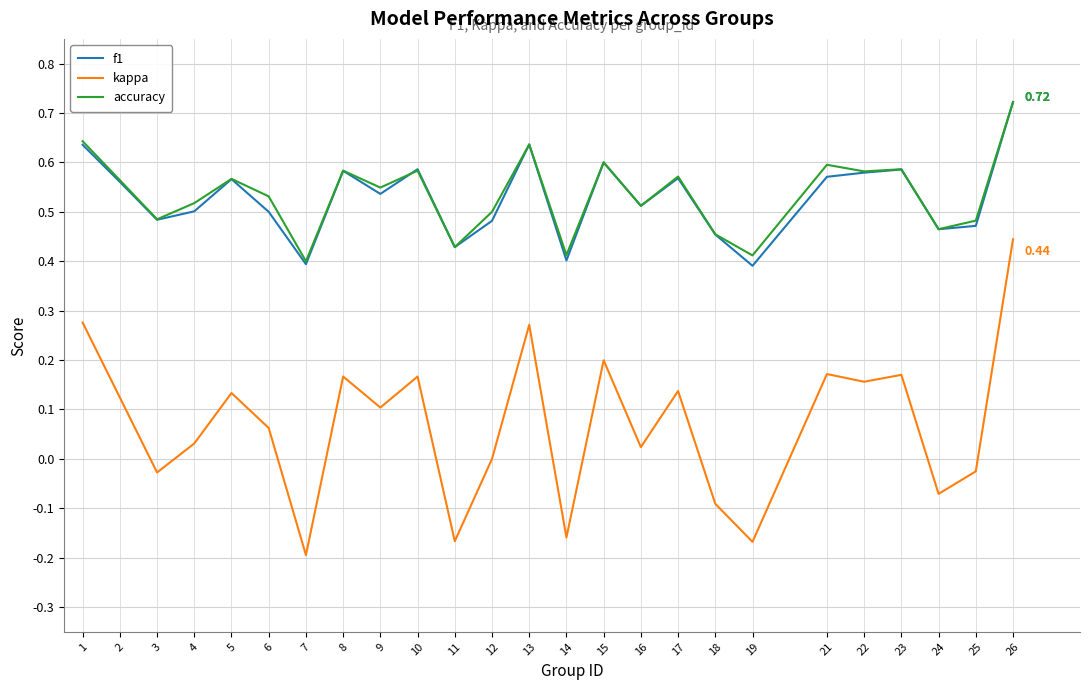

Where does the kappa series first go above 0?

1